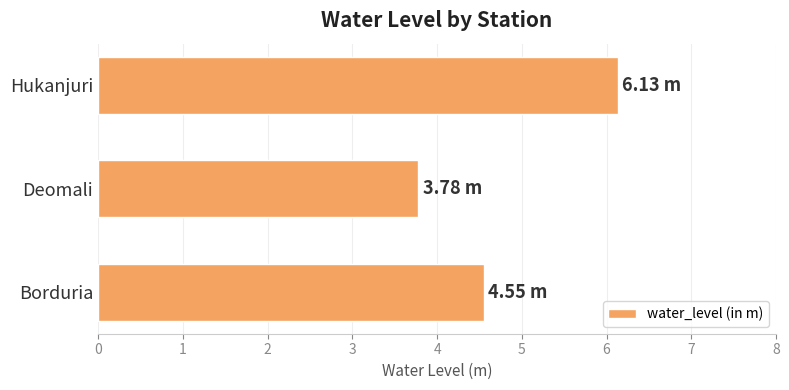

What is the sum of all values?

14.5